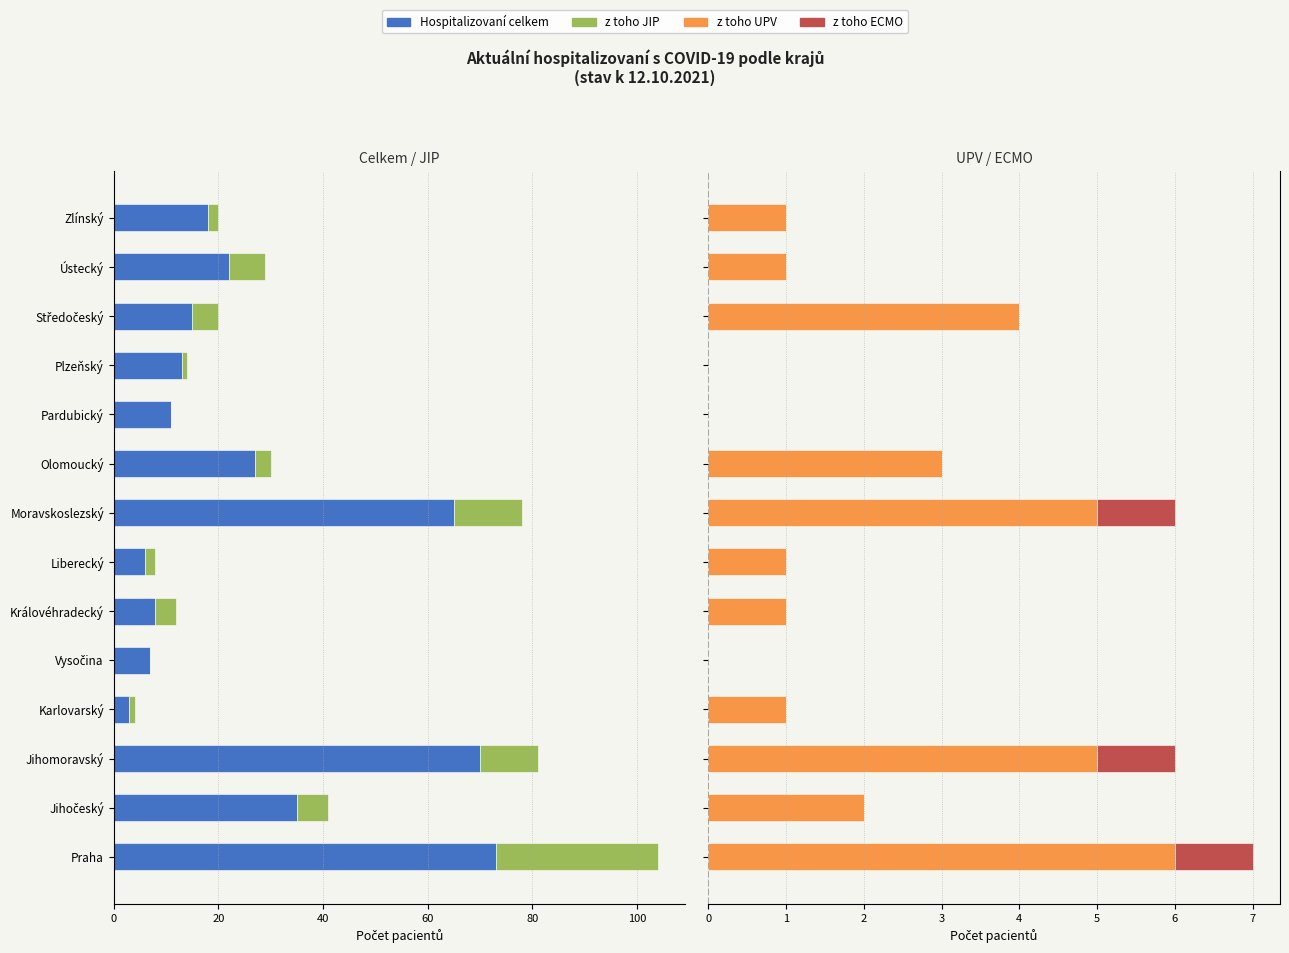

What are all the series names shown in the legend?

Hospitalizovaní celkem, z toho JIP, z toho UPV, z toho ECMO